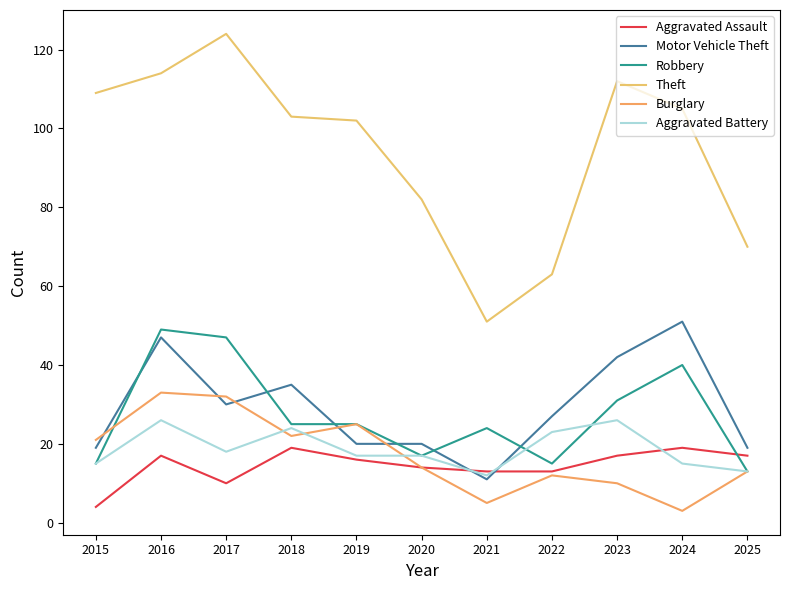

The Burglary series shows 15 at 2023. True or false?

False